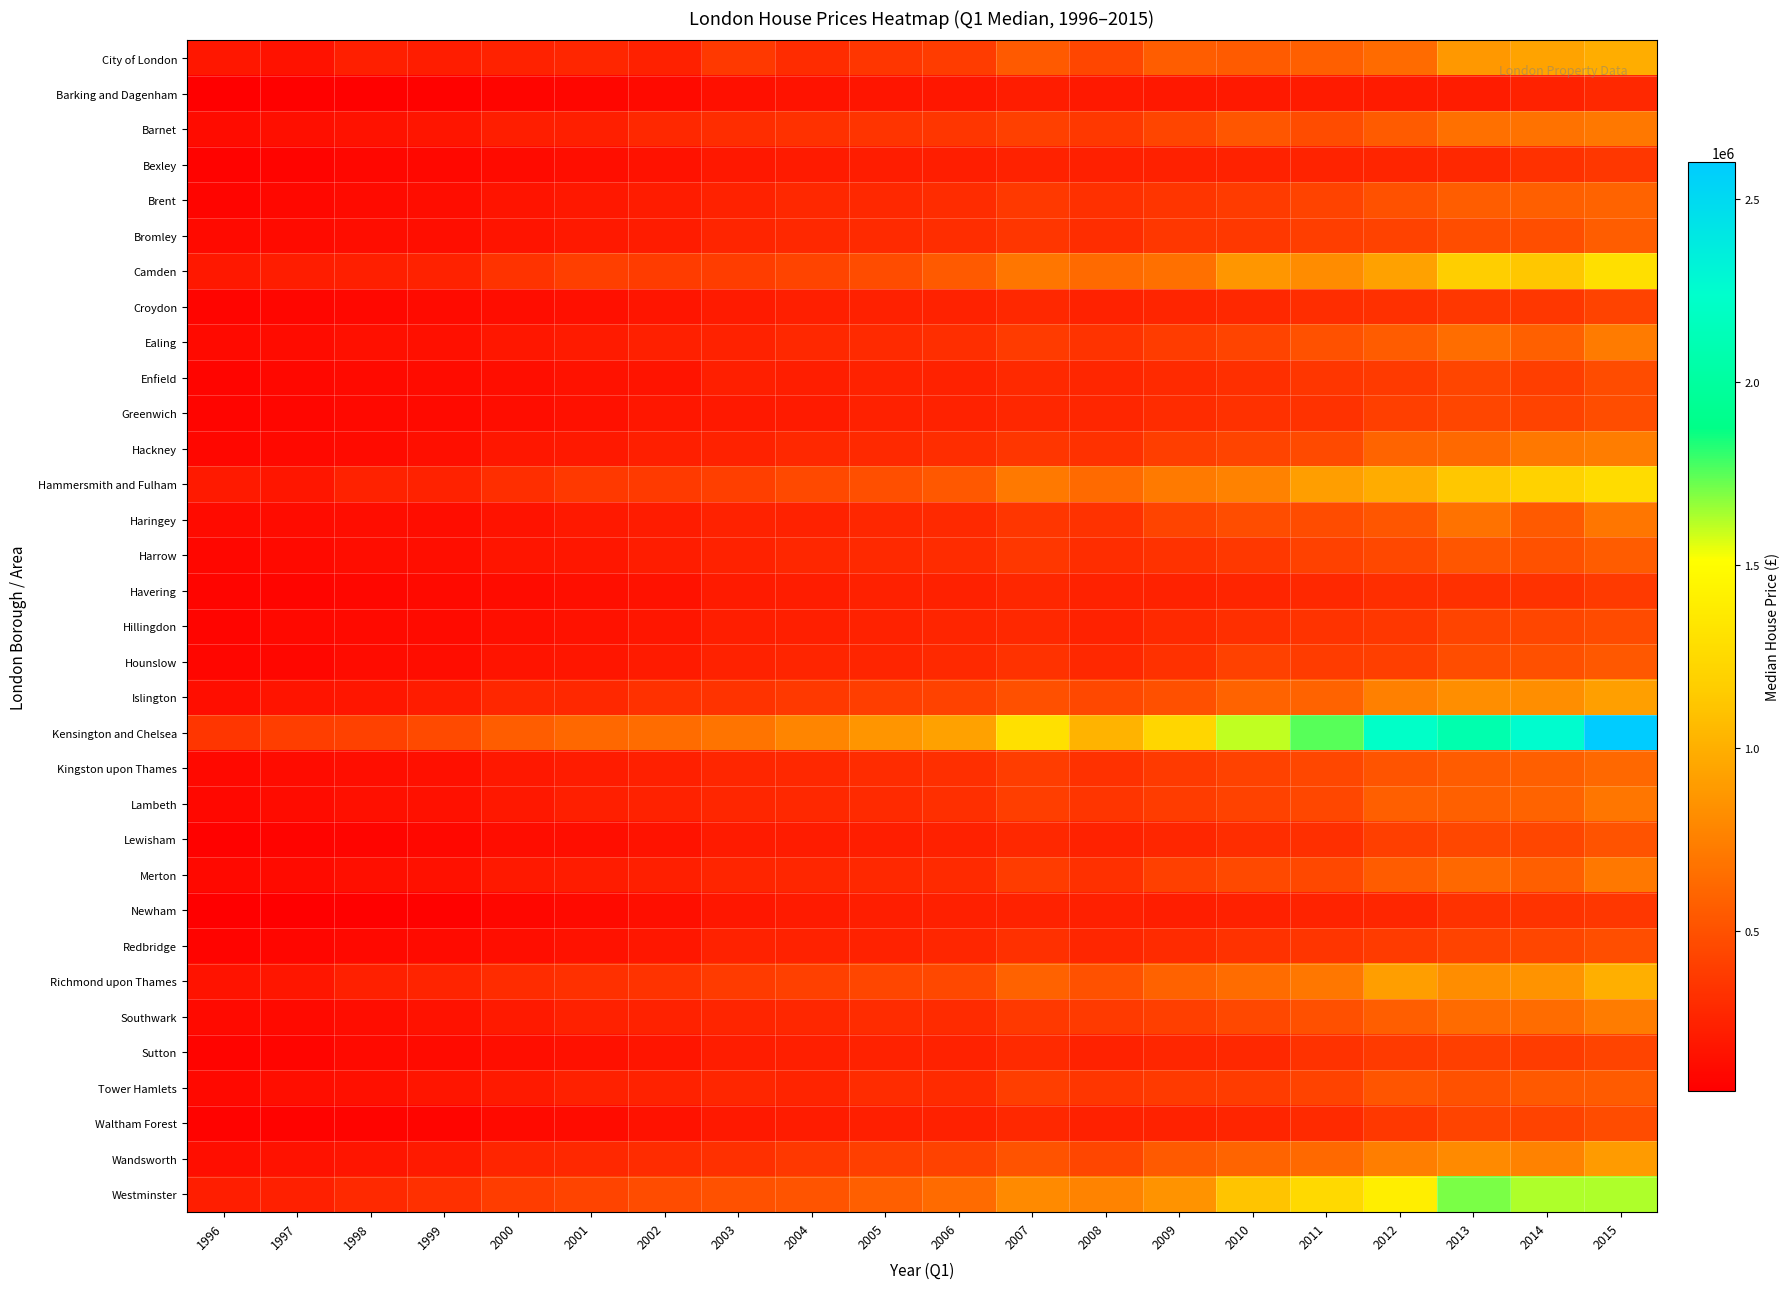

List the series in order of their peak value, highest first.

Kensington and Chelsea, Westminster, Camden, Hammersmith and Fulham, Richmond upon Thames, City of London, Islington, Wandsworth, Hackney, Southwark, Ealing, Merton, Barnet, Haringey, Lambeth, Kingston upon Thames, Brent, Bromley, Harrow, Tower Hamlets, Hounslow, Lewisham, Redbridge, Greenwich, Waltham Forest, Enfield, Hillingdon, Sutton, Croydon, Havering, Newham, Bexley, Barking and Dagenham